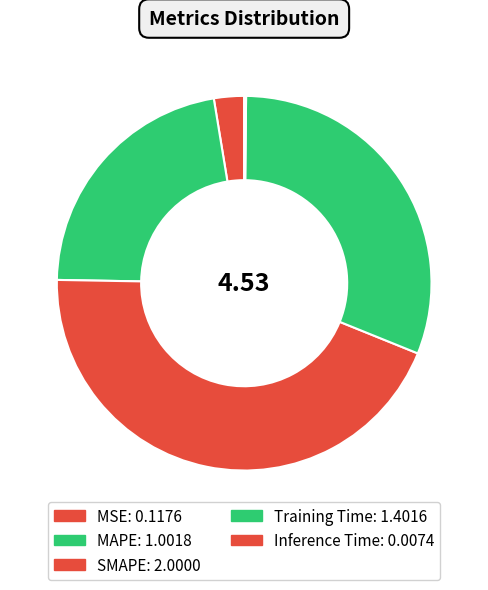

To the nearest percent, what is the difference between the largest and smallest slice percentages?

44%